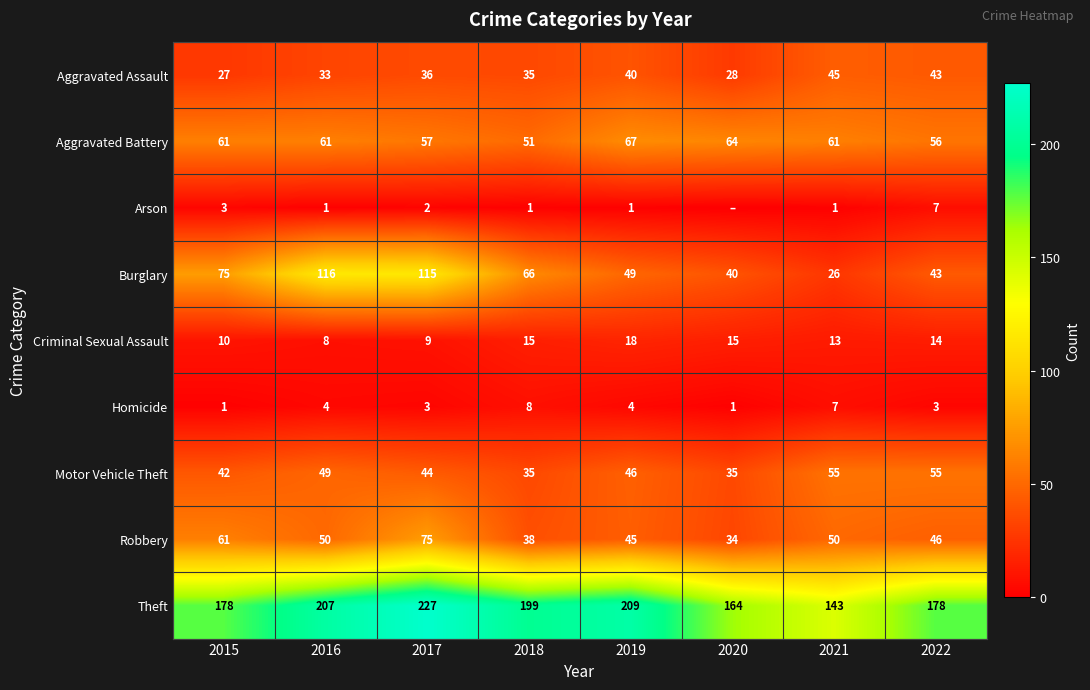

What is the spread (max minus min) of values at 2015?

177